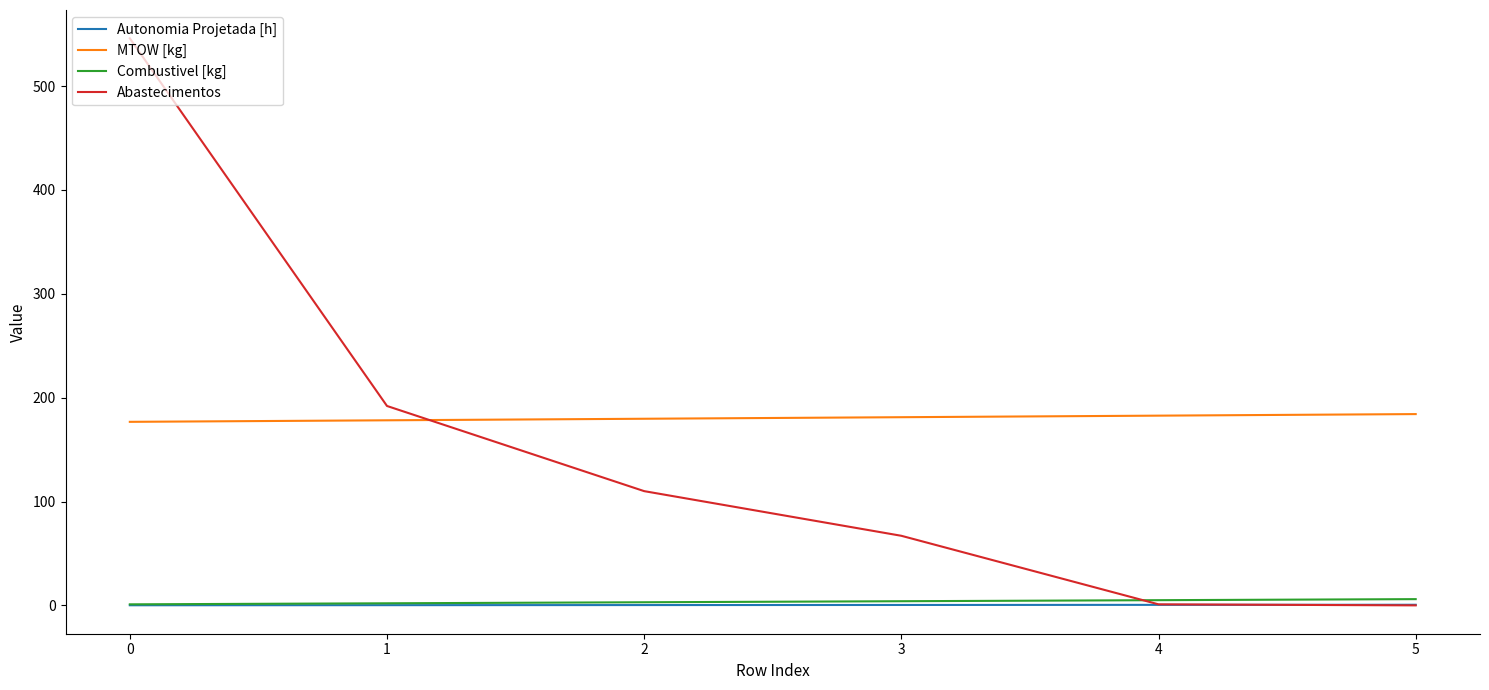

How many lines are shown in the chart?

4